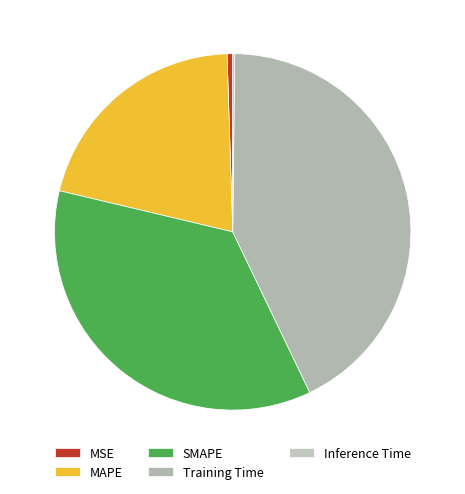

Does any single category account for the majority?

No